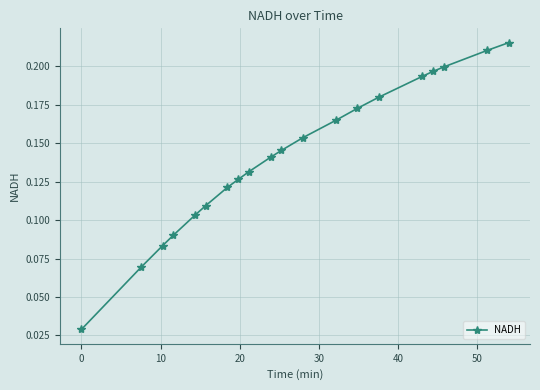

How many values are between 0 and 1?

20